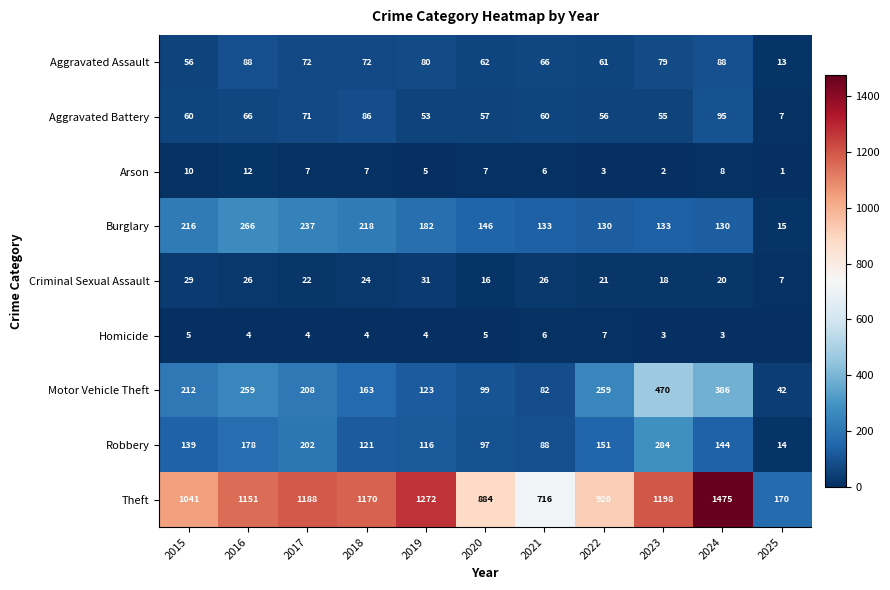

What is the total value across all series at 2017?

2011